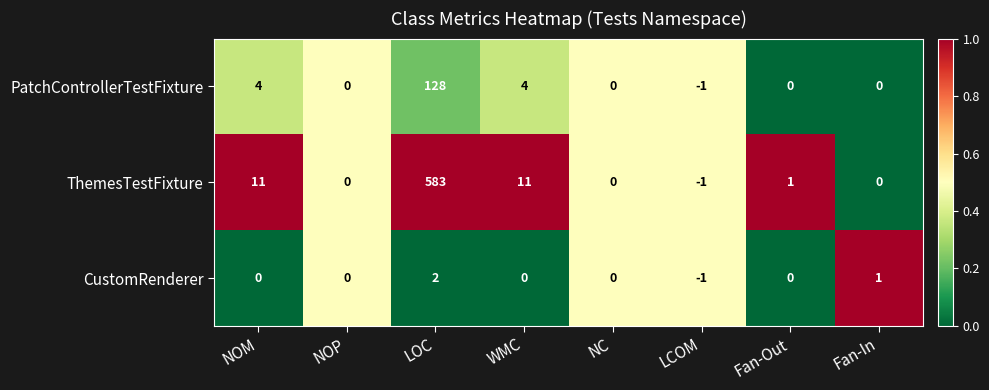

What is the approximate value of PatchControllerTestFixture at NOM, to the nearest 5?

5